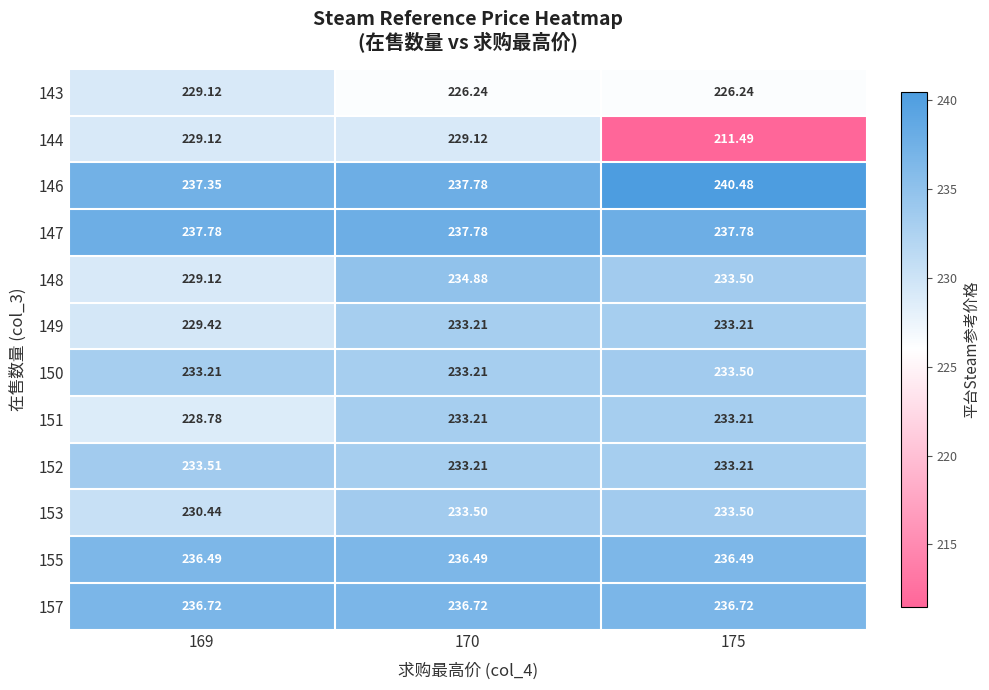

Reading left to right, extract all data points from this chart.

143: 169=229.1	170=226.2	175=226.2
144: 169=229.1	170=229.1	175=211.5
146: 169=237.3	170=237.8	175=240.5
147: 169=237.8	170=237.8	175=237.8
148: 169=229.1	170=234.9	175=233.5
149: 169=229.4	170=233.2	175=233.2
150: 169=233.2	170=233.2	175=233.5
151: 169=228.8	170=233.2	175=233.2
152: 169=233.5	170=233.2	175=233.2
153: 169=230.4	170=233.5	175=233.5
155: 169=236.5	170=236.5	175=236.5
157: 169=236.7	170=236.7	175=236.7